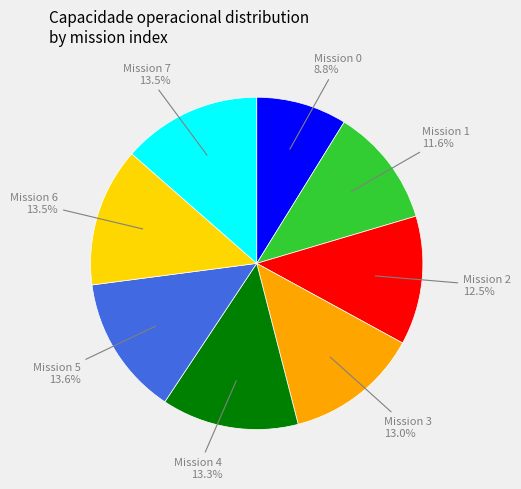

Is there a majority slice in this chart?

No